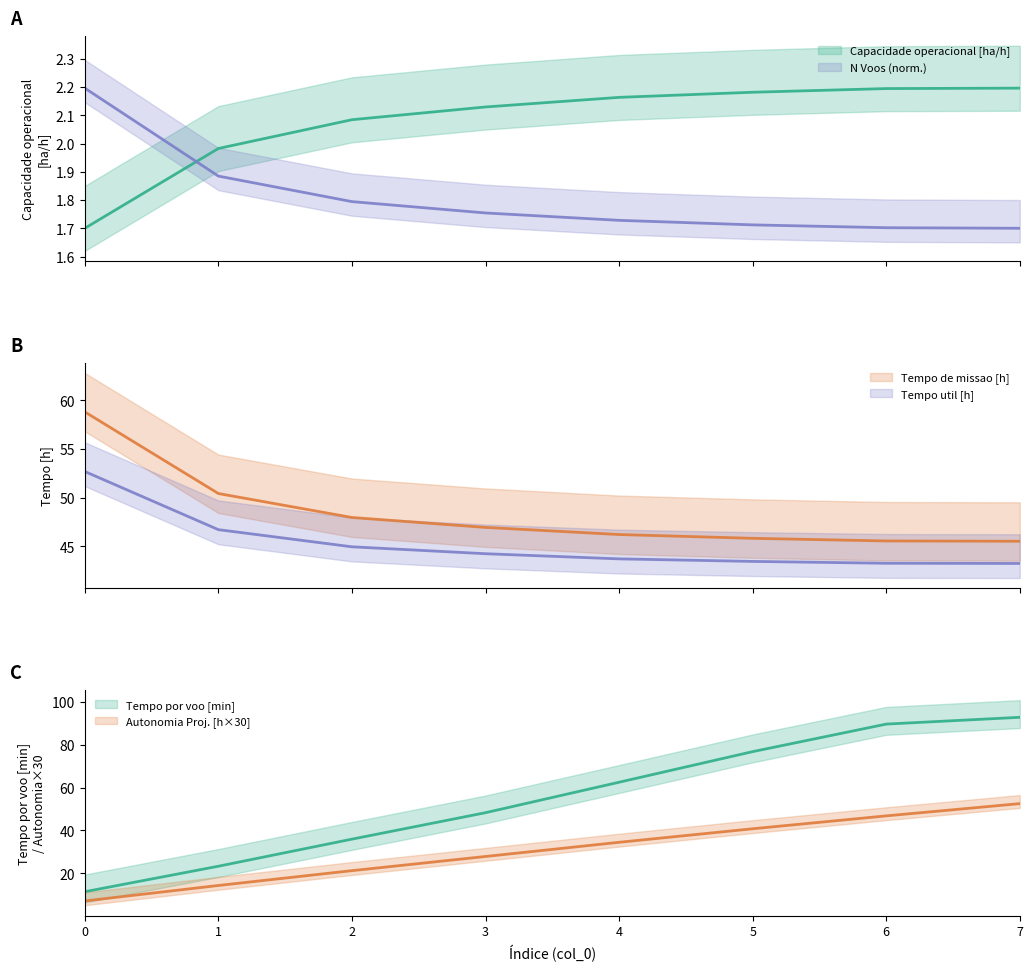

Between which two adjacent categories do Tempo util [h] and Autonomia Projetada [h] first intersect?

5 and 6